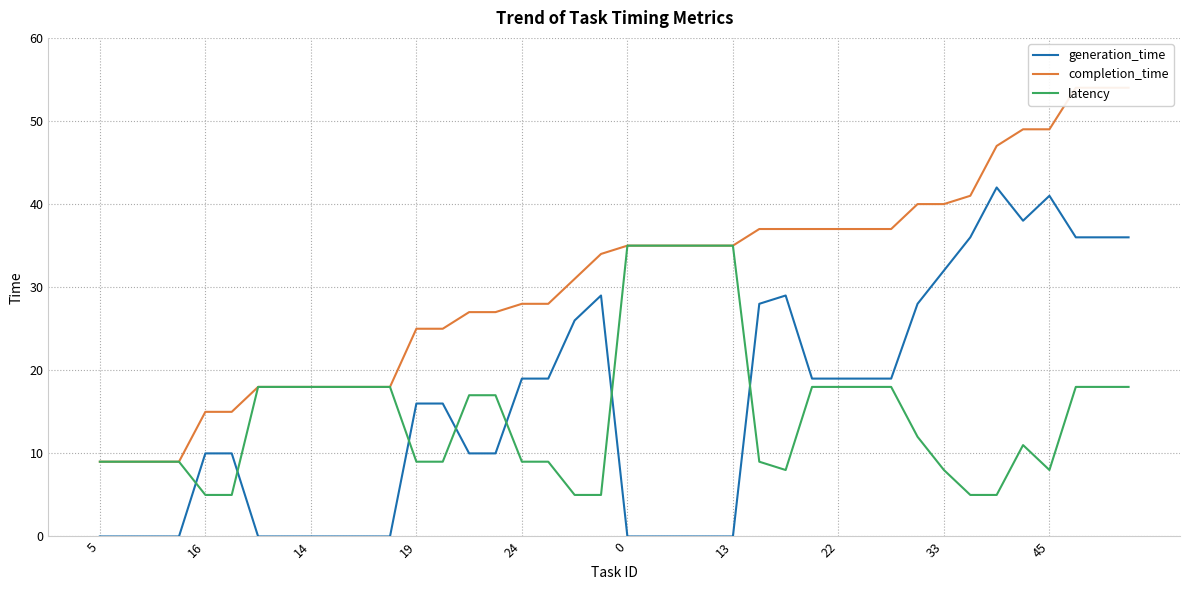

True or false: completion_time and generation_time cross at least once.

False